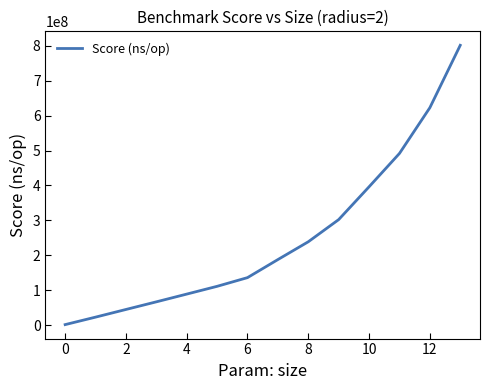

What is the maximum value shown in the chart?

800951151